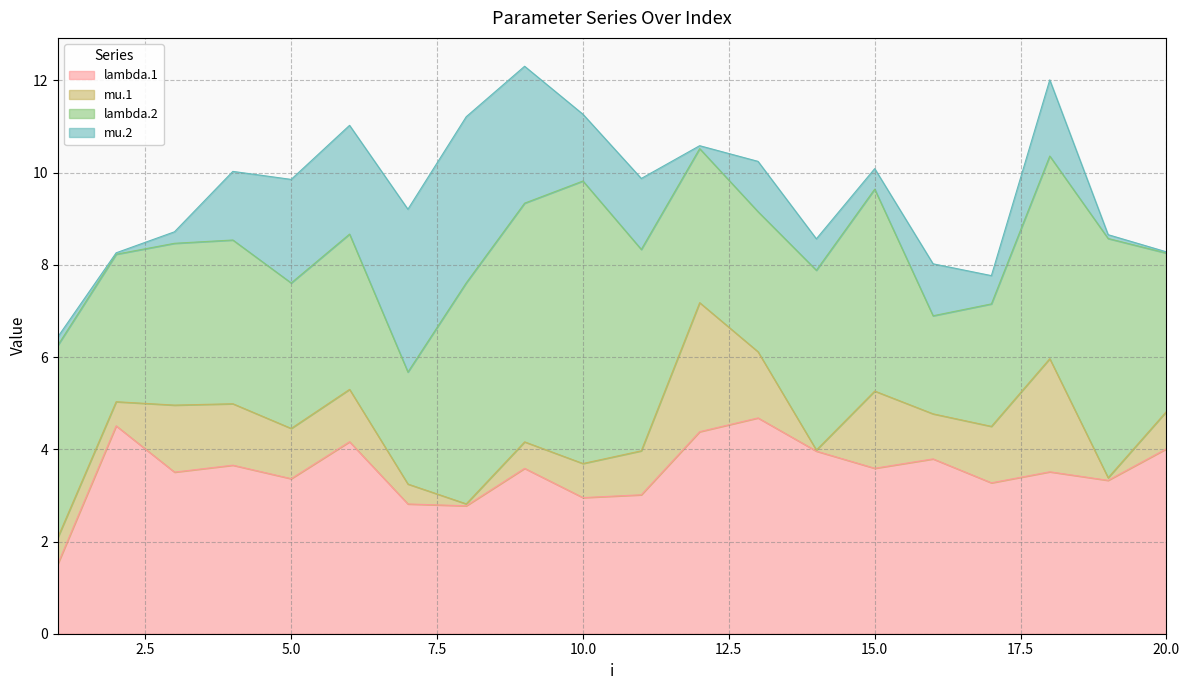

Does the chart have visible grid lines?

Yes